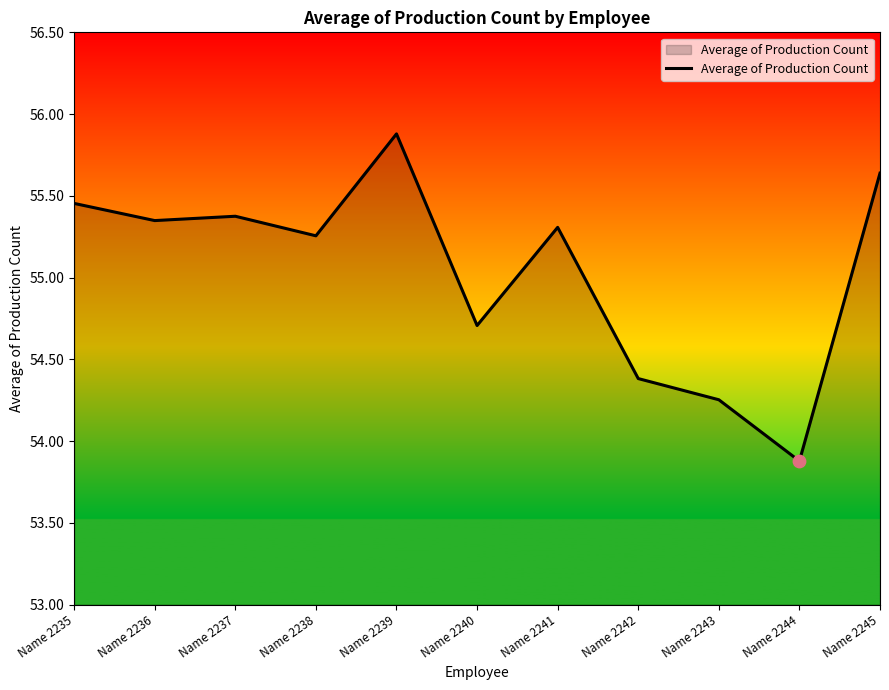

Between Name 2241 and Name 2240, which is larger?

Name 2241